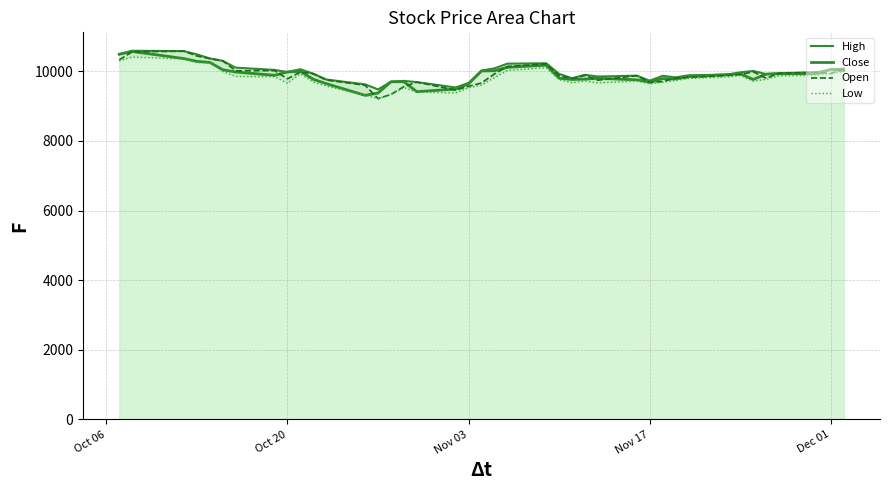

How many values in the Close series exceed 9905?

19